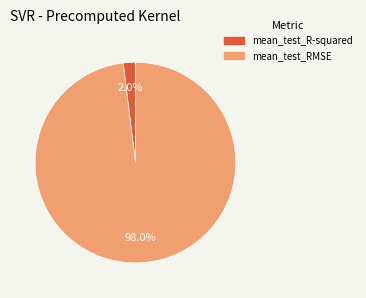

To the nearest percent, what portion does mean_test_R-squared represent?

2%